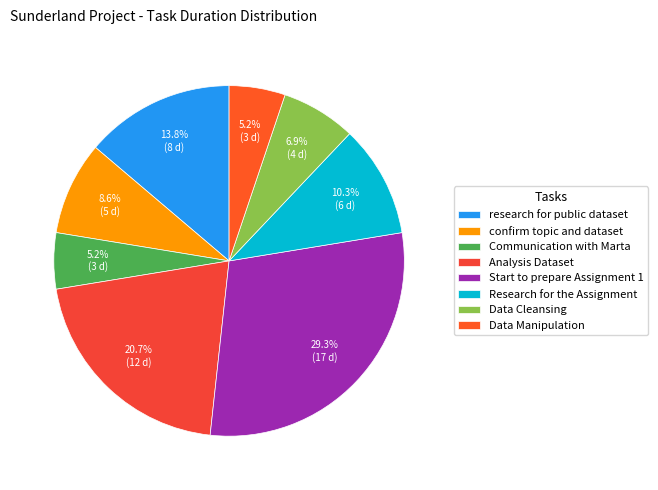

Does Research for the Assignment account for over 50% of the chart?

No